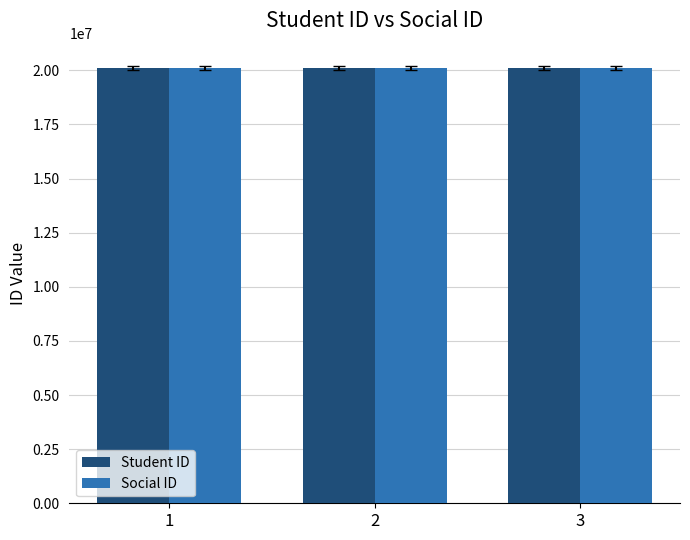

What is the total value across all series at 1?

40240018